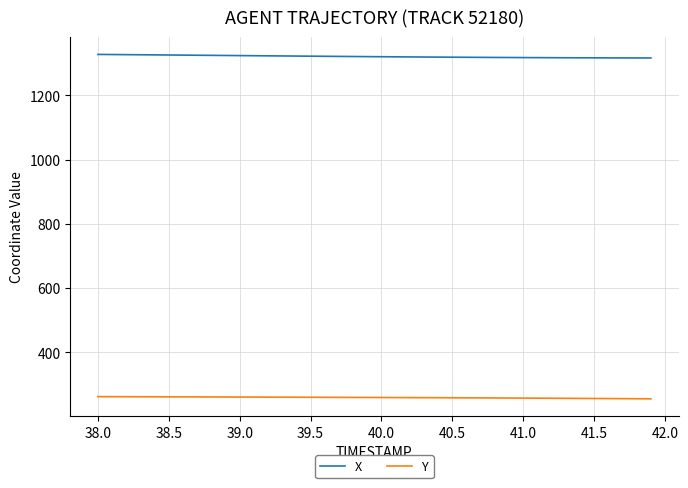

Which series has the largest total across all categories?

X